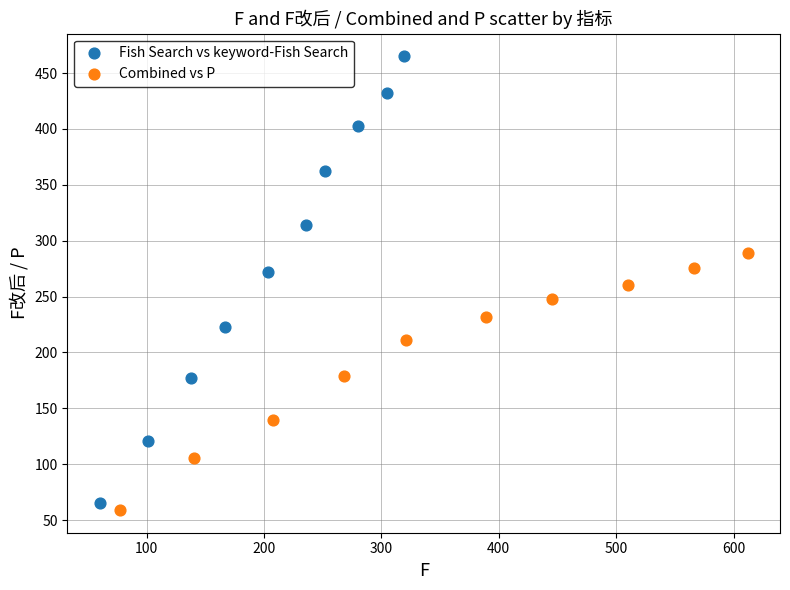

Which series reaches the maximum Y coordinate?

Fish Search vs keyword-Fish Search